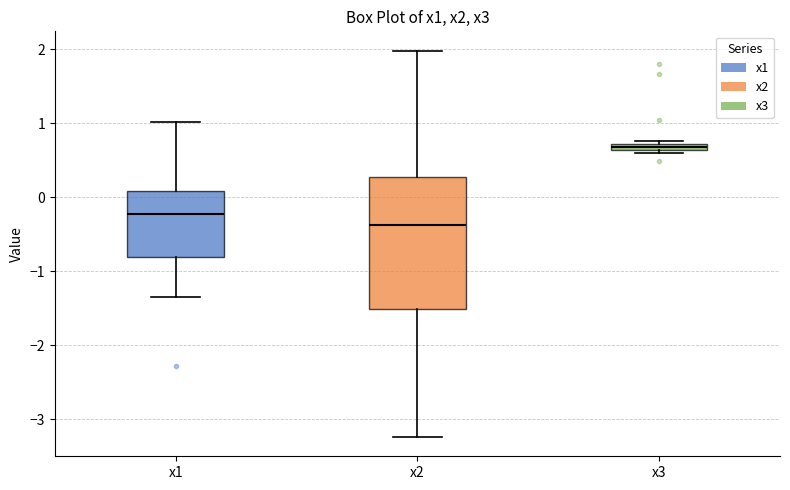

Where does the lower whisker of the box for x2 end on the y-axis? The values are not printed on the chart, so give them approximately, as read against the axis.

-3.2